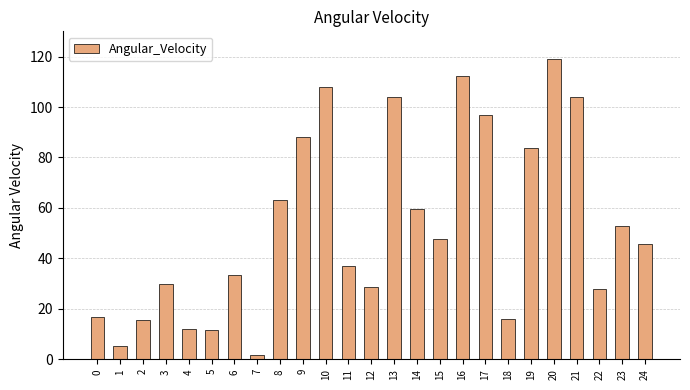

The chart shows a value of 27.9 at 23. True or false?

False